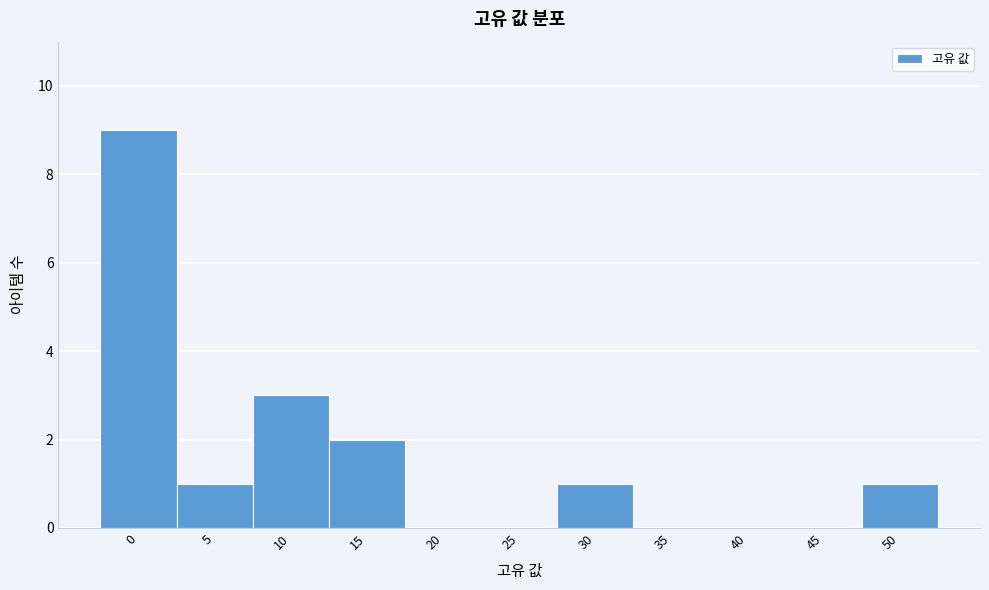

Reading right to left, list all the values displayed in this chart.

50=1	45=0	40=0	35=0	30=1	25=0	20=0	15=2	10=3	5=1	0=9